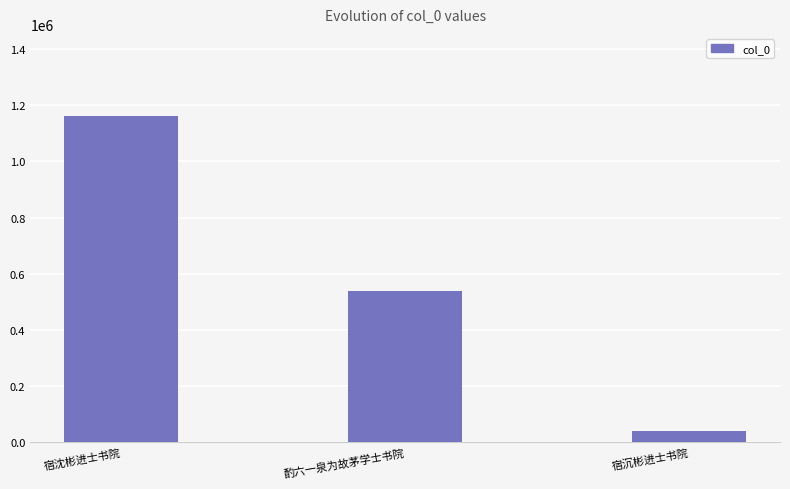

List the labels in order of value, largest first.

宿沈彬进士书院, 酌六一泉为故茅学士书院, 宿沉彬进士书院